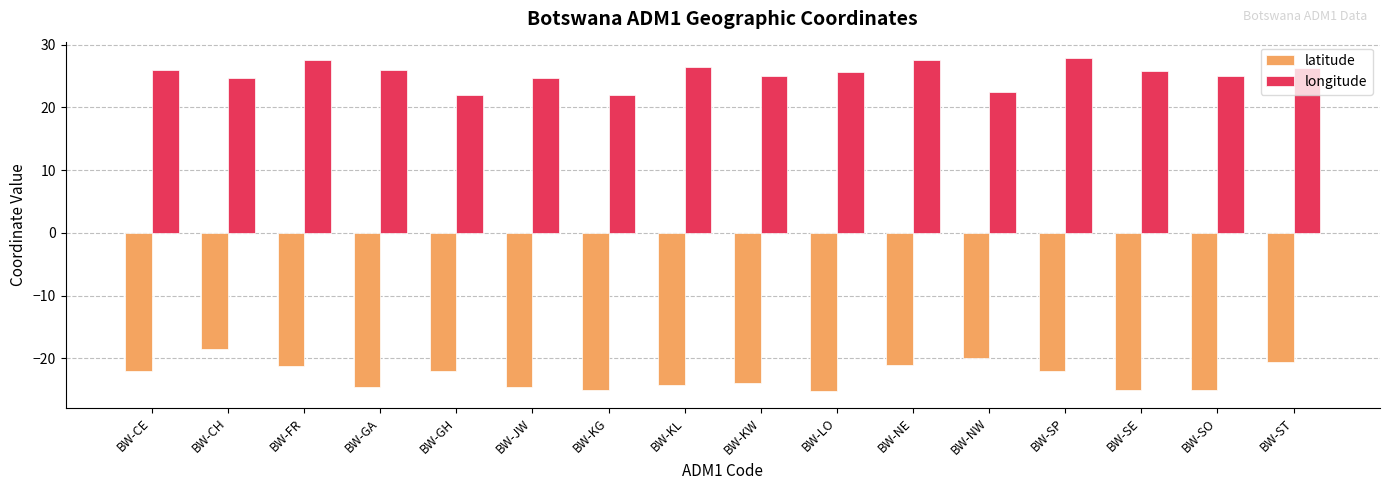

Rank the series at BW-JW from lowest to highest value.

latitude, longitude